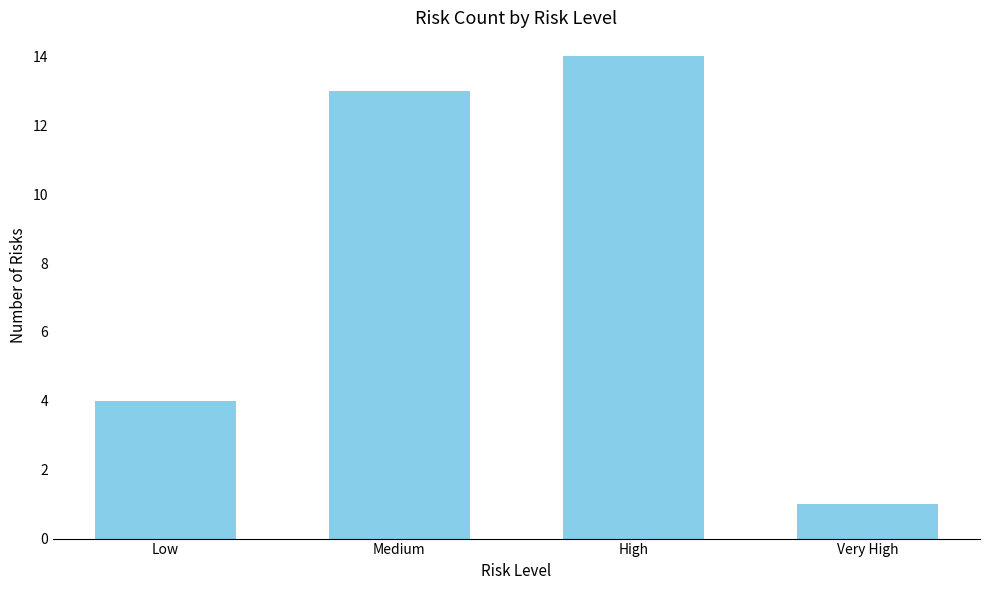

List the labels in order of value, largest first.

High, Medium, Low, Very High